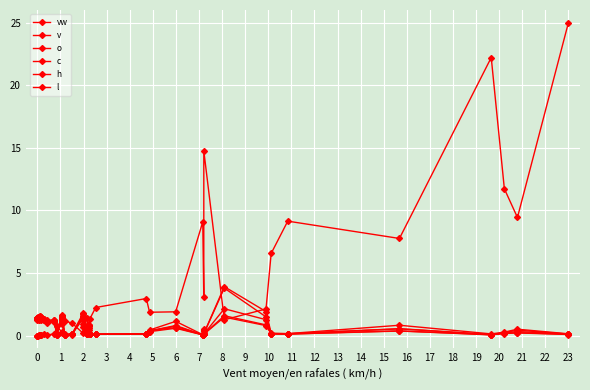

What is the difference between the second highest and minimum values in the vw series?

1.4